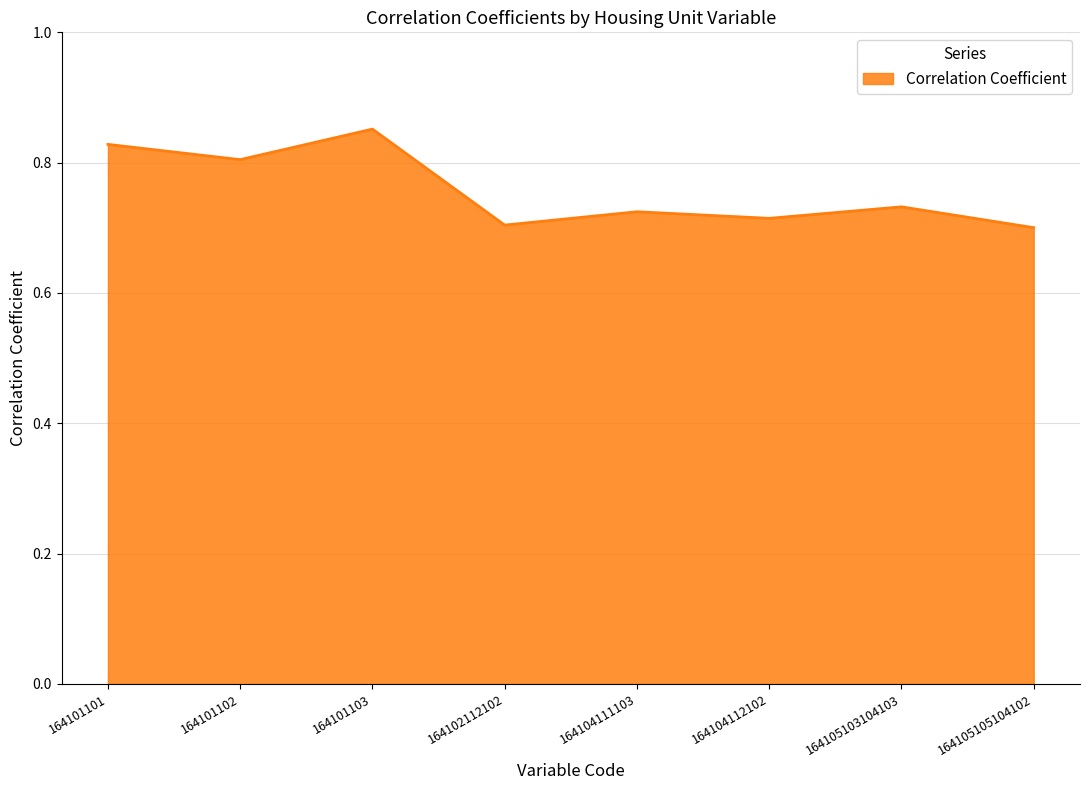

Does the chart have visible grid lines?

Yes